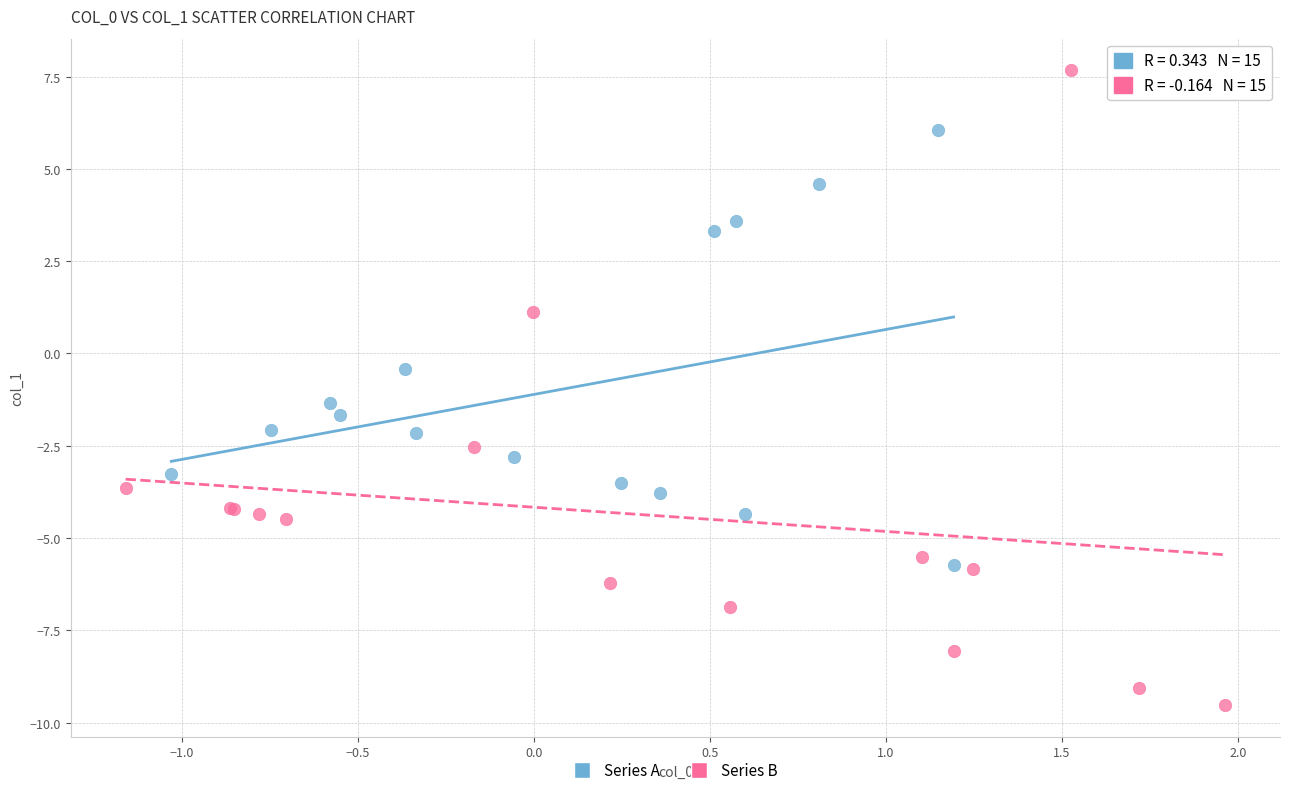

Which series has the widest spread of Y values?

Series B